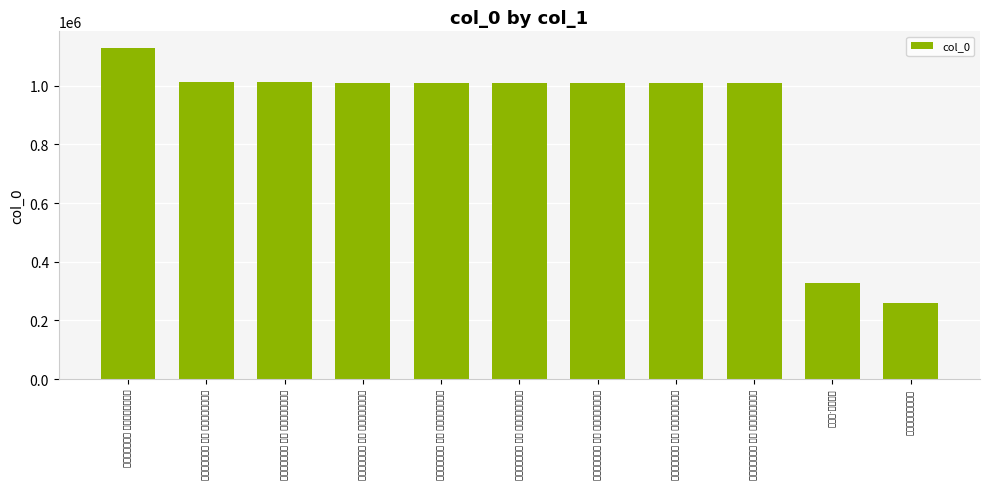

What is the sum of all values?

9804244